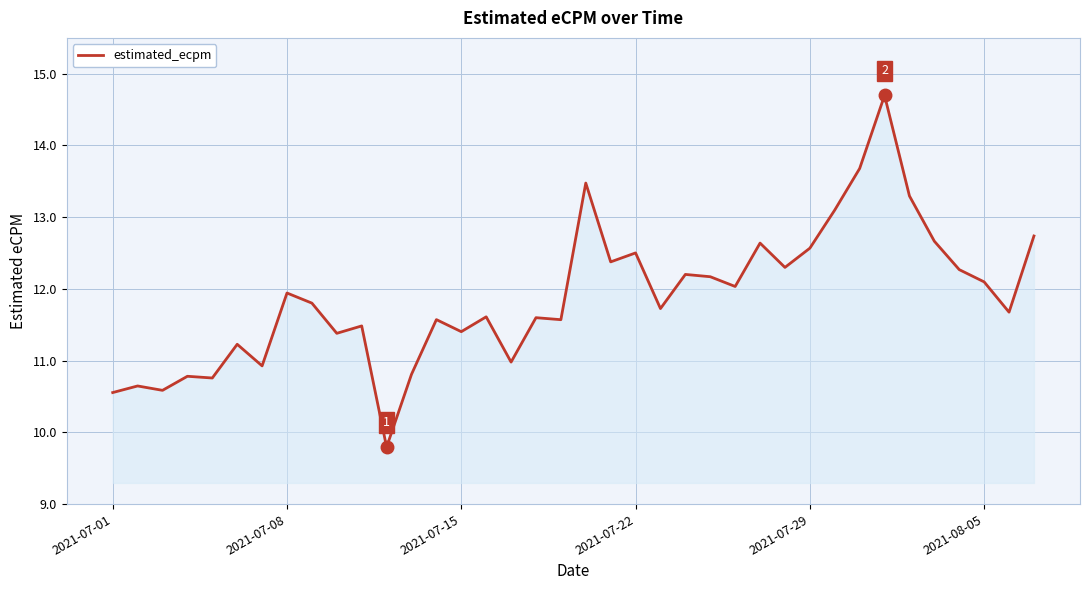

What is the minimum value shown in the chart?

9.8